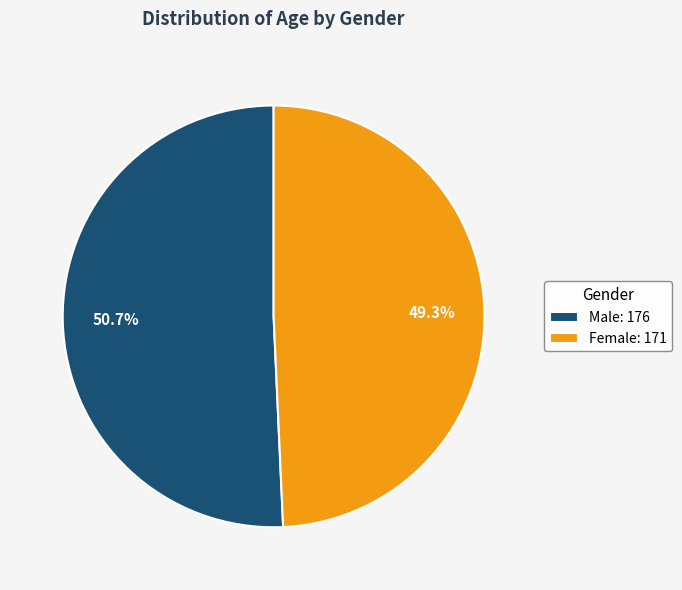

Rank the categories by value from lowest to highest.

Female: 171, Male: 176